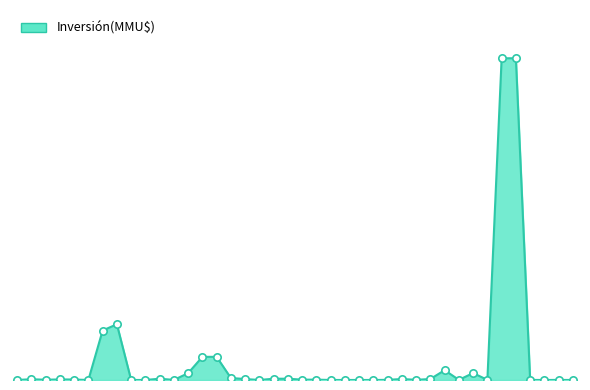

Is this an area chart (filled region under the line)?

Yes